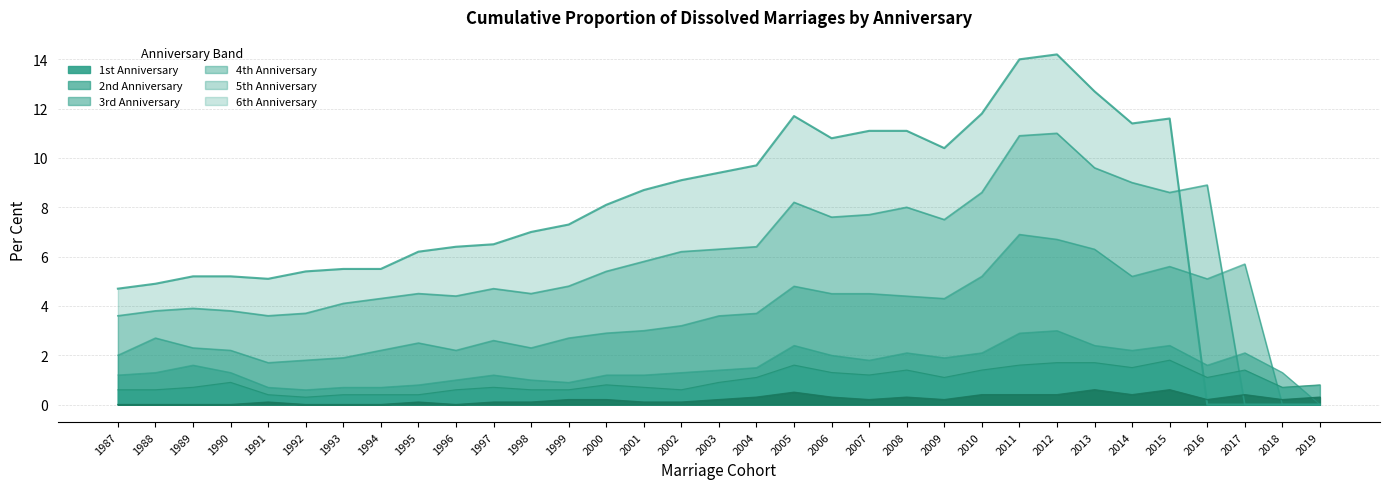

List the series in order of their peak value, highest first.

Ann. 6, Ann. 5, Ann. 4, Ann. 3, Ann. 2, Ann. 1